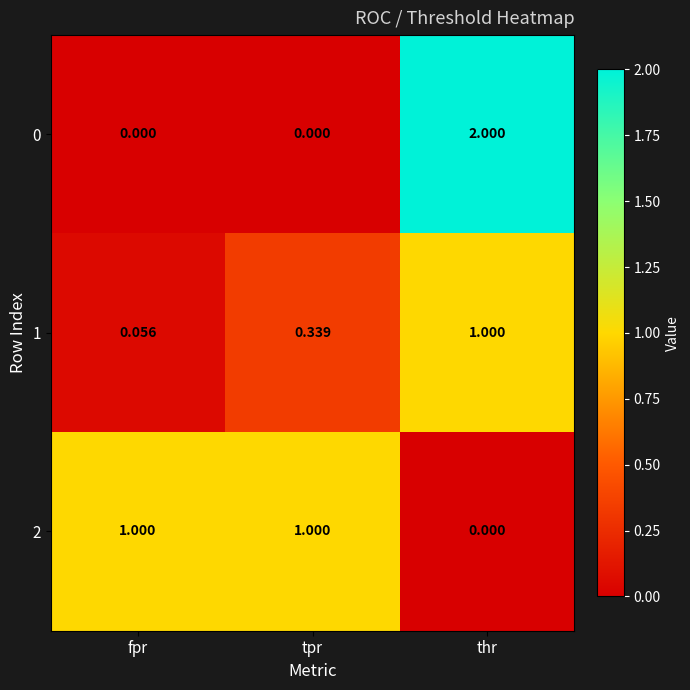

At tpr, list the series in order from largest to smallest.

2, 1, 0